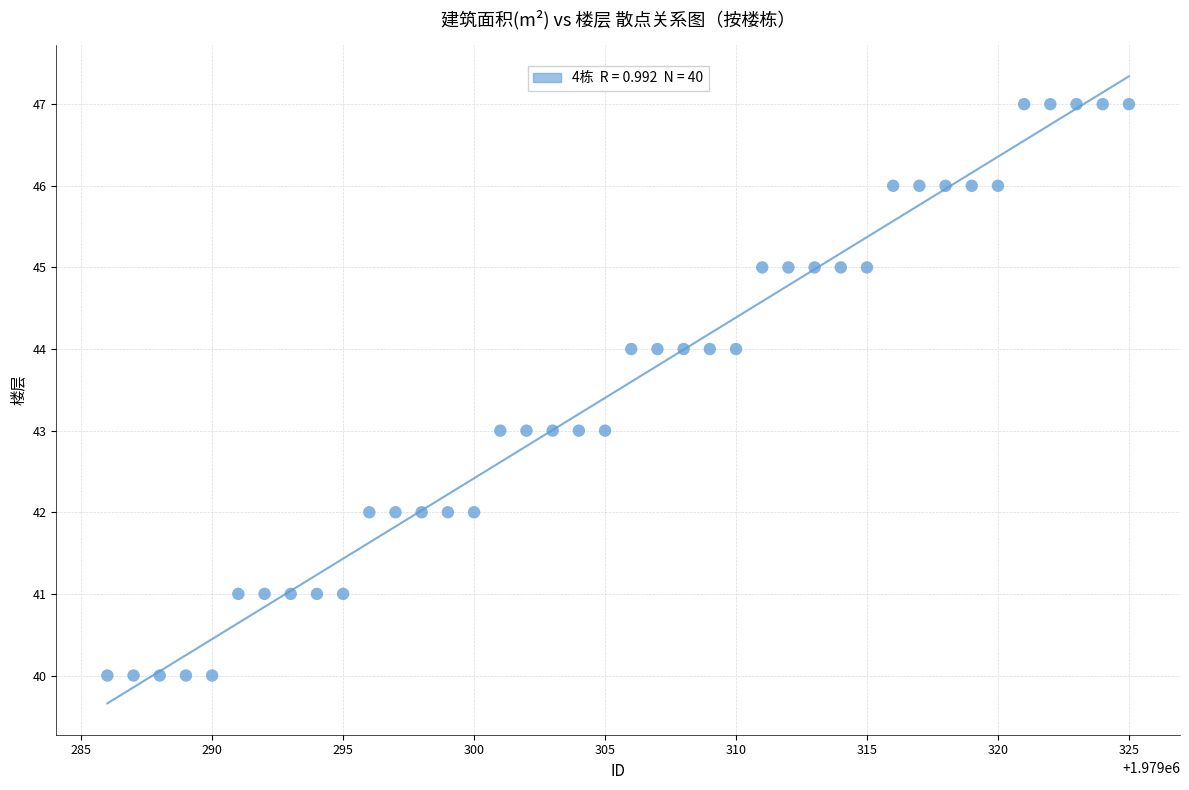

What is the range of Y values (max minus min)?

7